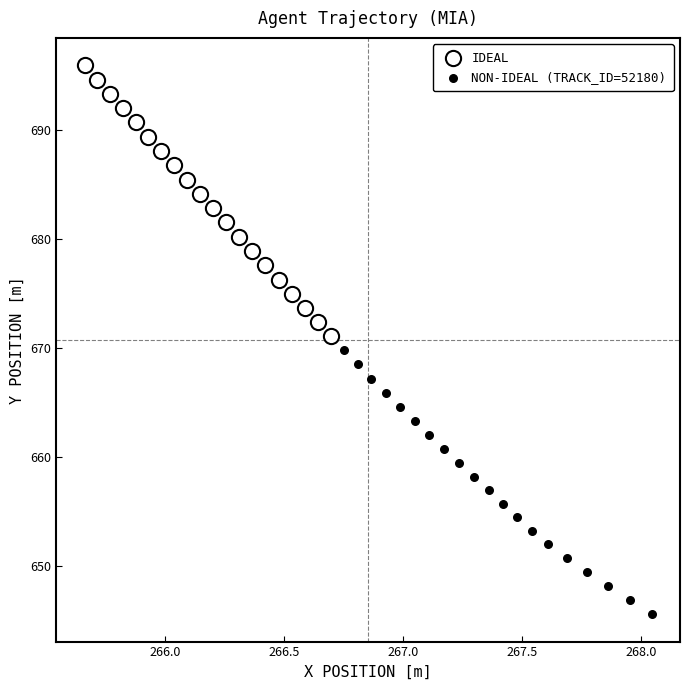

Which series contains the lowest Y value?

NON-IDEAL (TRACK_ID=52180)